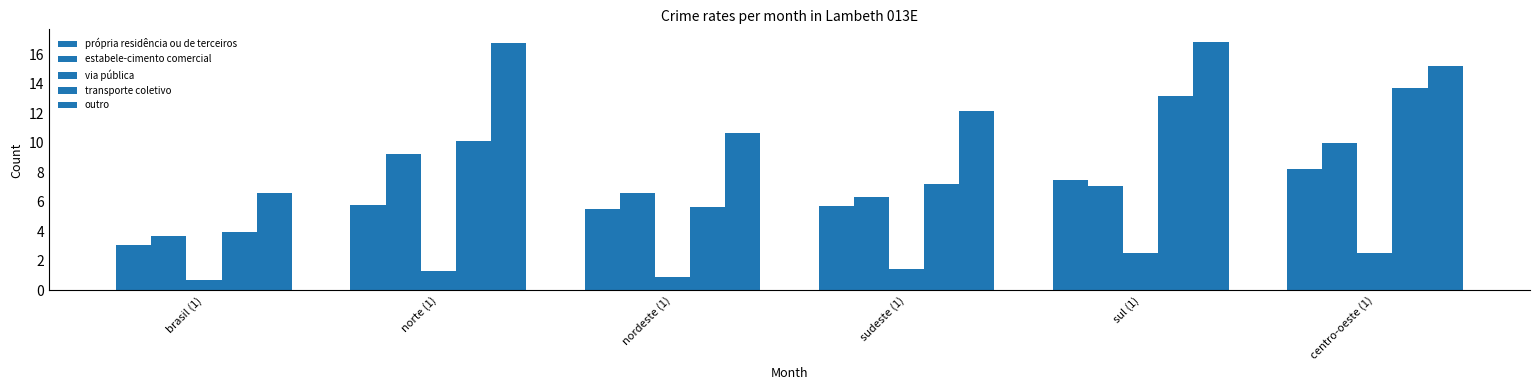

At which label does outro reach its peak?

sul (1)